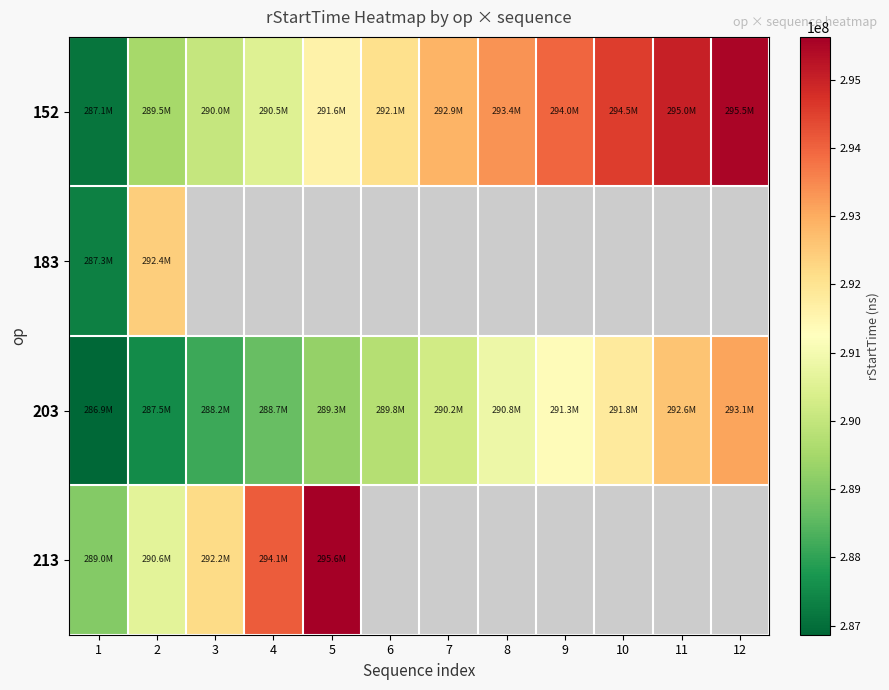

Between 6 and 7, which series saw the biggest shift?

152